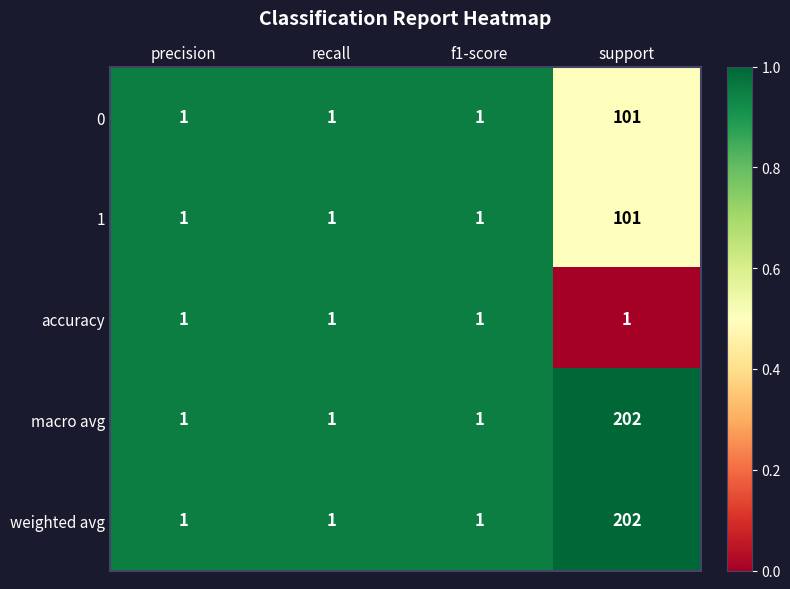

What is the average value of the weighted avg series?

51